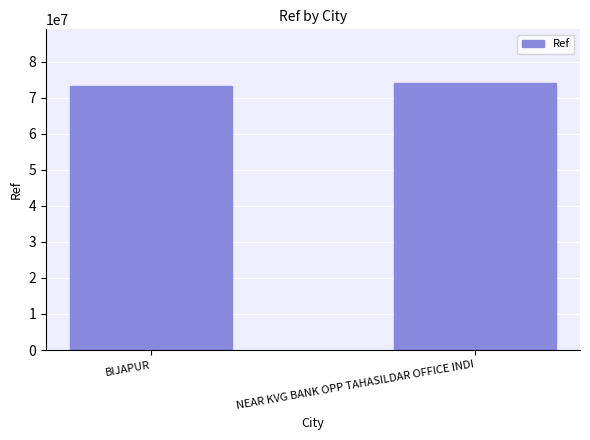

What is the sum of the values at NEAR KVG BANK OPP TAHASILDAR OFFICE INDI and BIJAPUR?

147428225